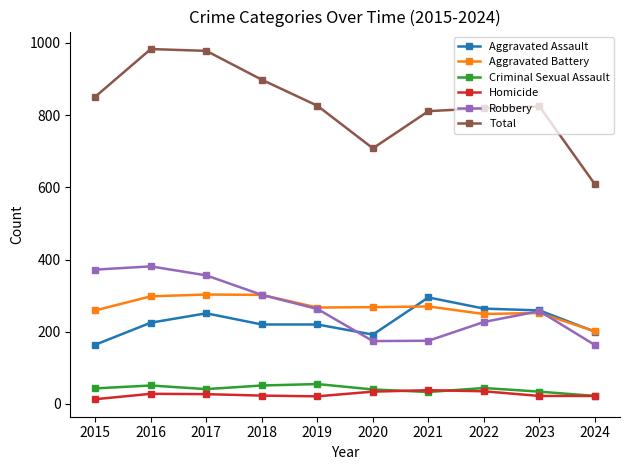

True or false: Robbery and Homicide intersect in this chart.

False